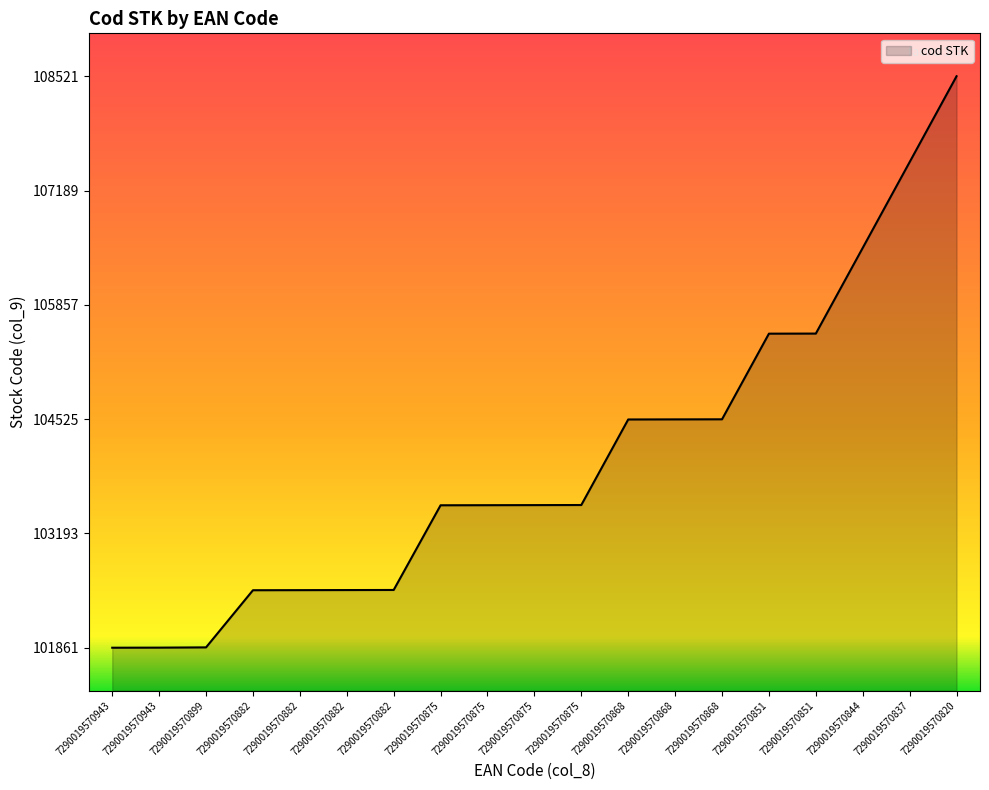

Which category has the lowest value across all series?

7290019570943